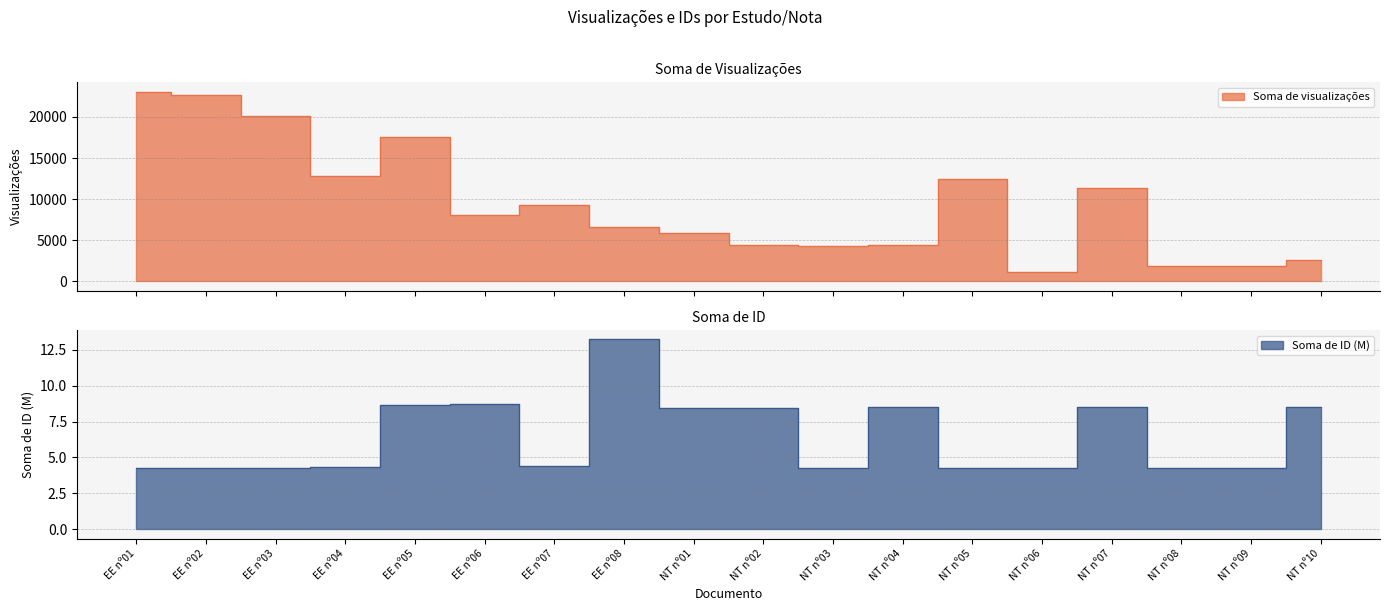

What is the total value across all series at NT nº01?

5931.5